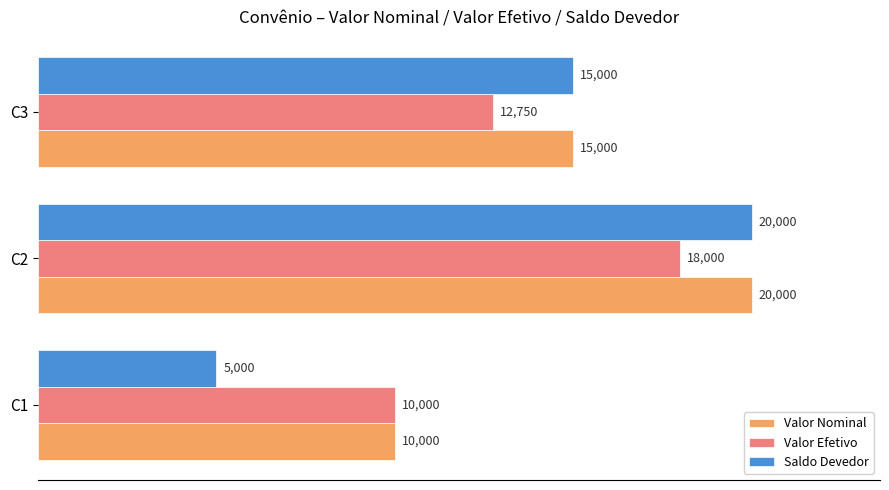

What is the total value across all series at C2?

58000